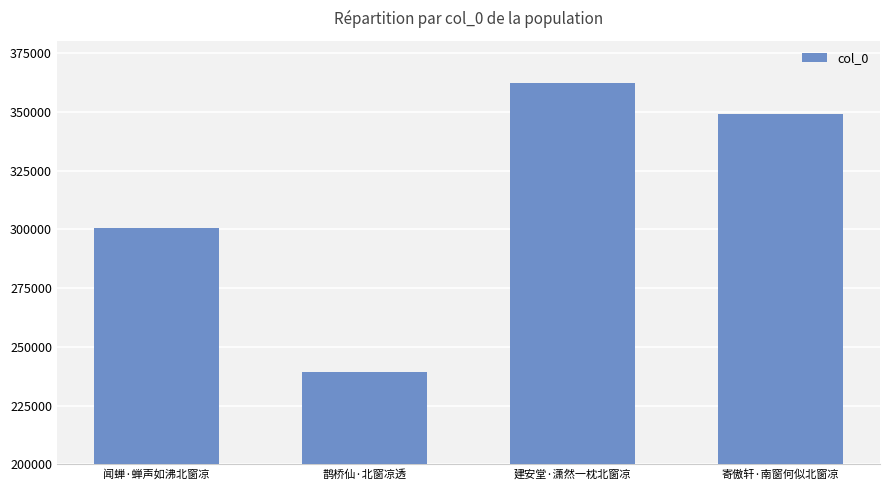

What is the difference between the maximum and minimum values?

122746